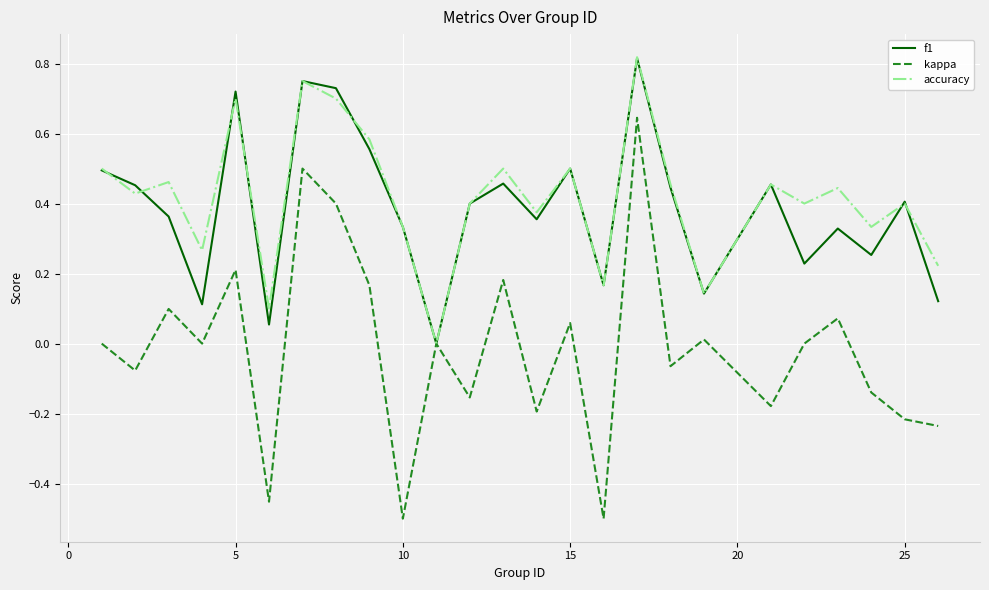

True or false: accuracy has more than 0 interior local peaks.

True